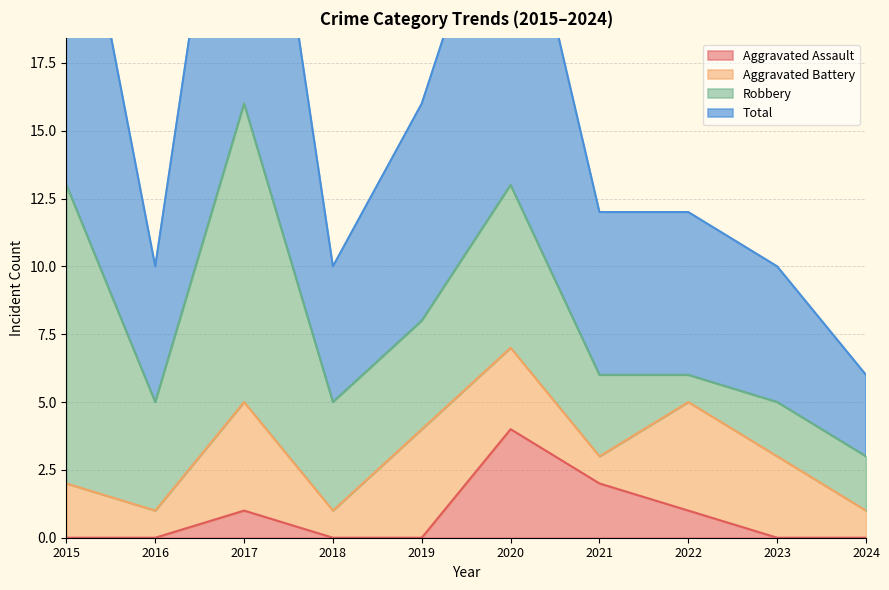

True or false: Aggravated Assault and Total intersect in this chart.

False